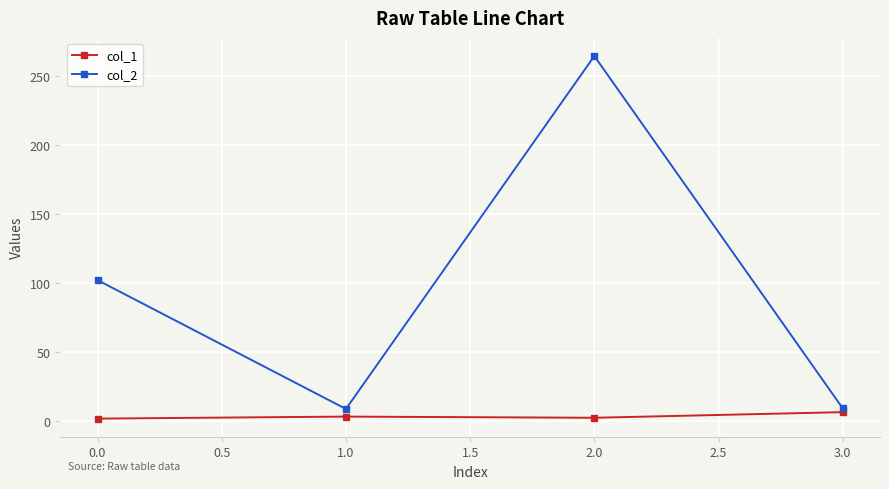

How many series are shown in this chart?

2